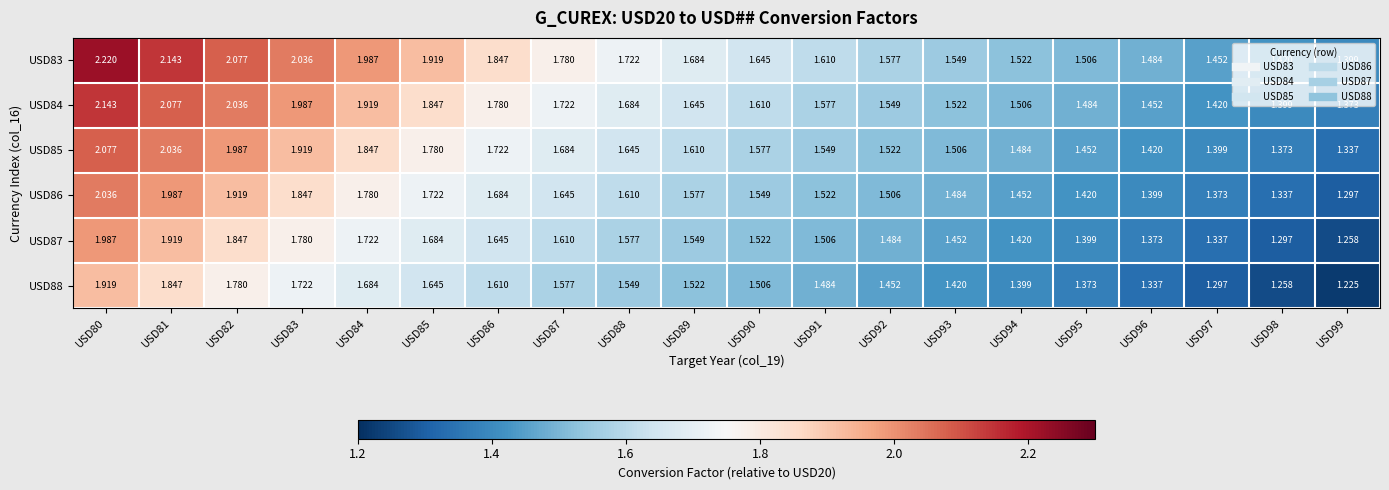

List the series in order of their overall mean, highest first.

USD83, USD84, USD85, USD86, USD87, USD88